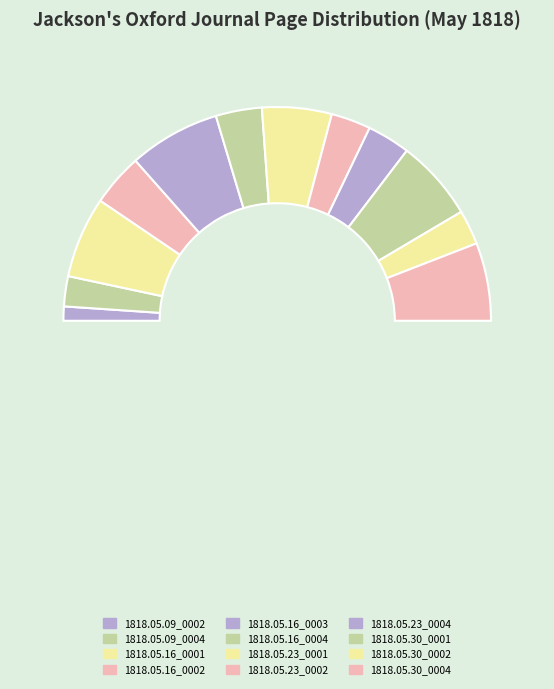

To the nearest percent, what is the difference between the 1818.05.23_0002 and 1818.05.16_0002 slice percentages?

2%